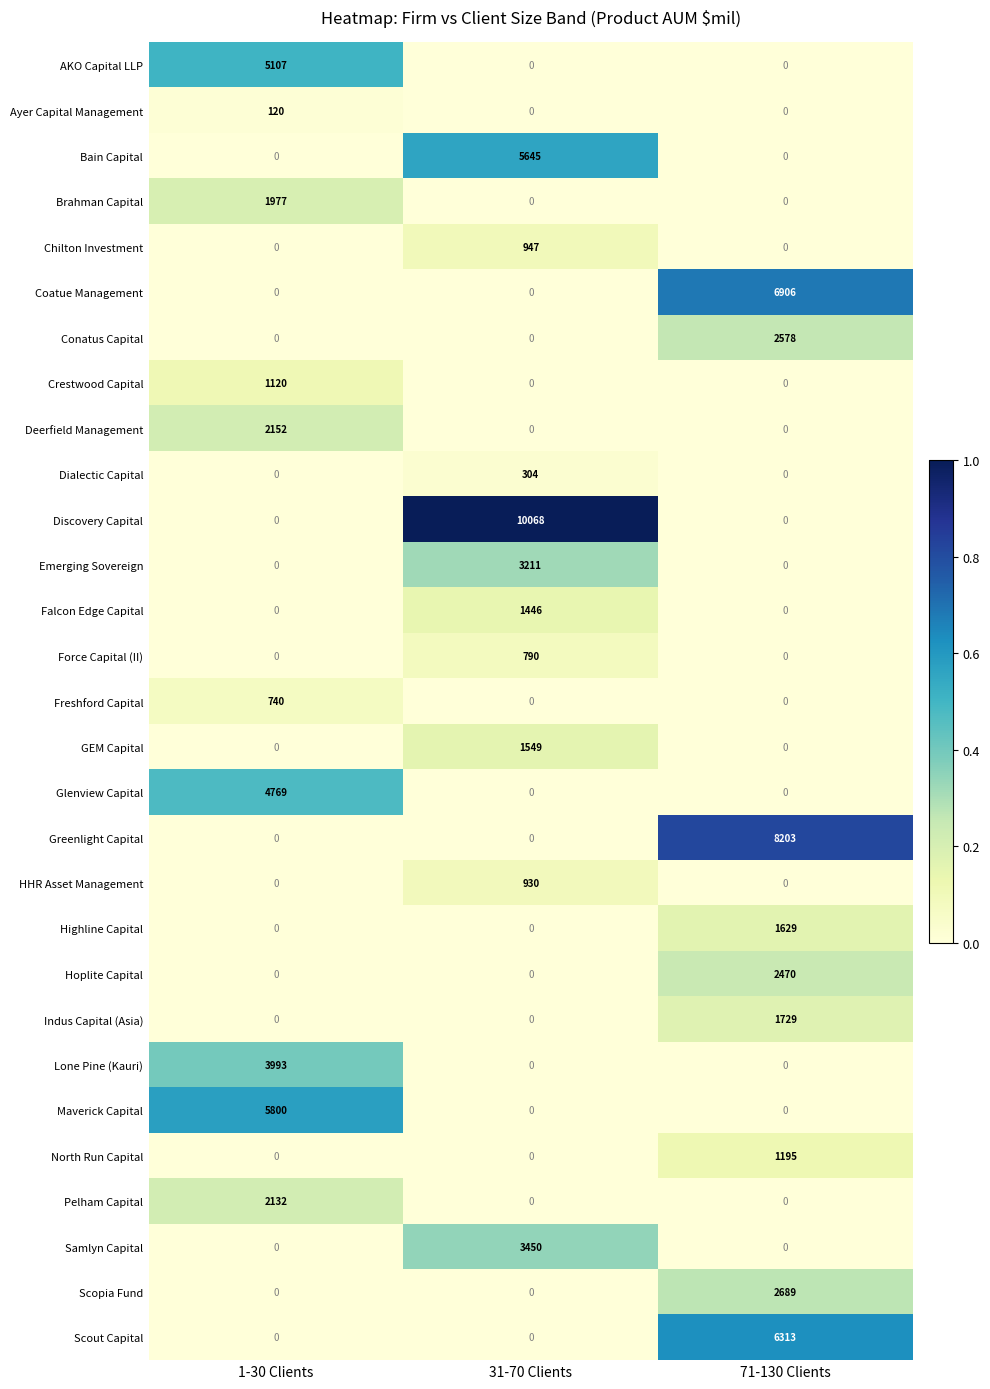

Is it true that Dialectic Capital equals -123 at 1-30 Clients?

False